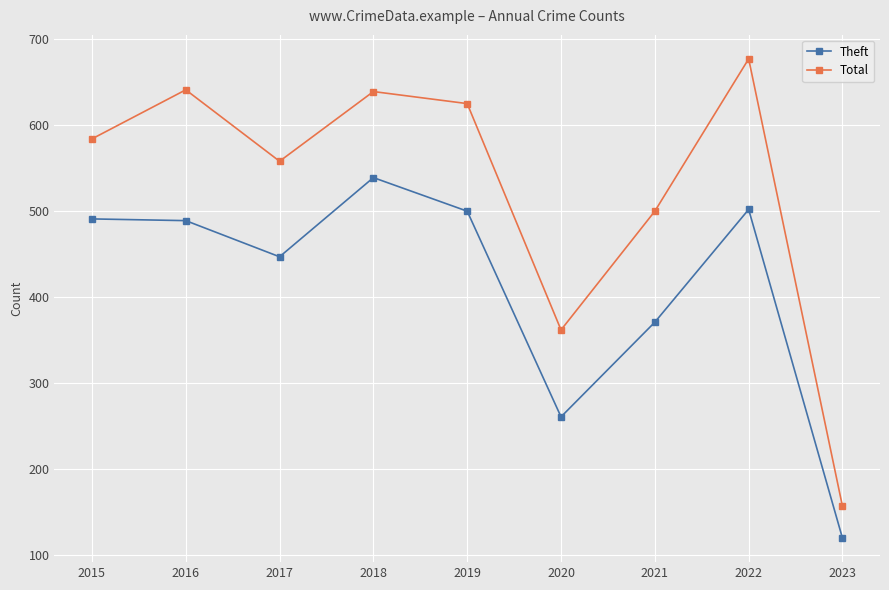

Between 2019 and 2022, which series saw the biggest shift?

Total